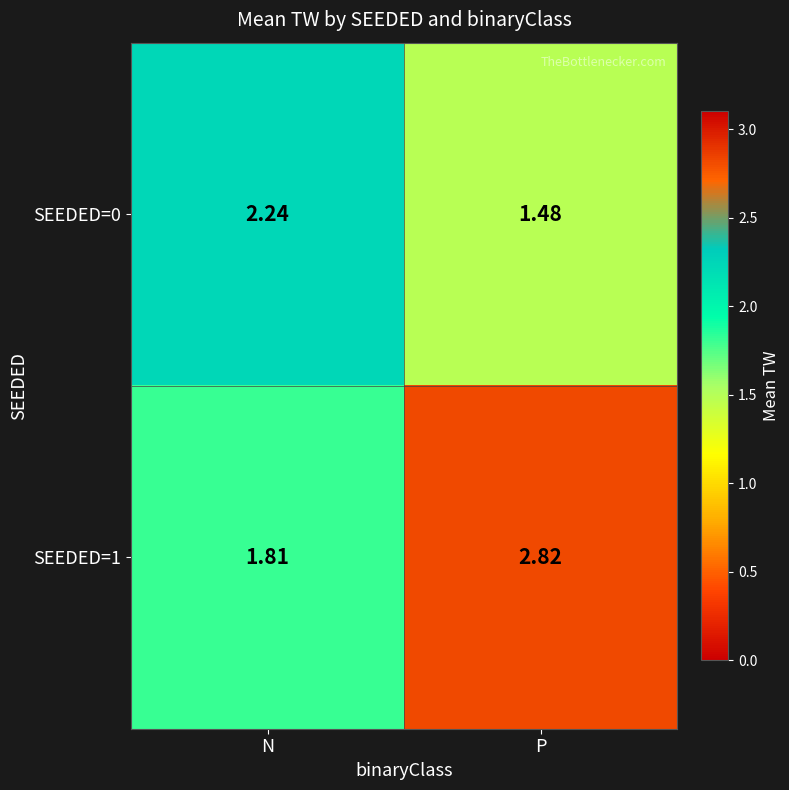

Rank the series at P from lowest to highest value.

SEEDED=0, SEEDED=1